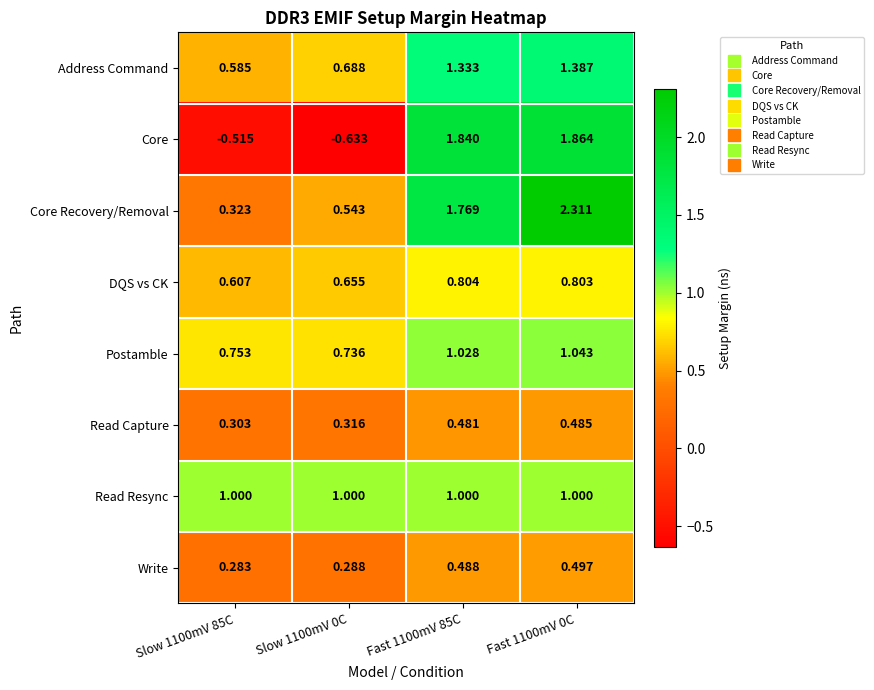

Which series has the largest total across all categories?

Core Recovery/Removal